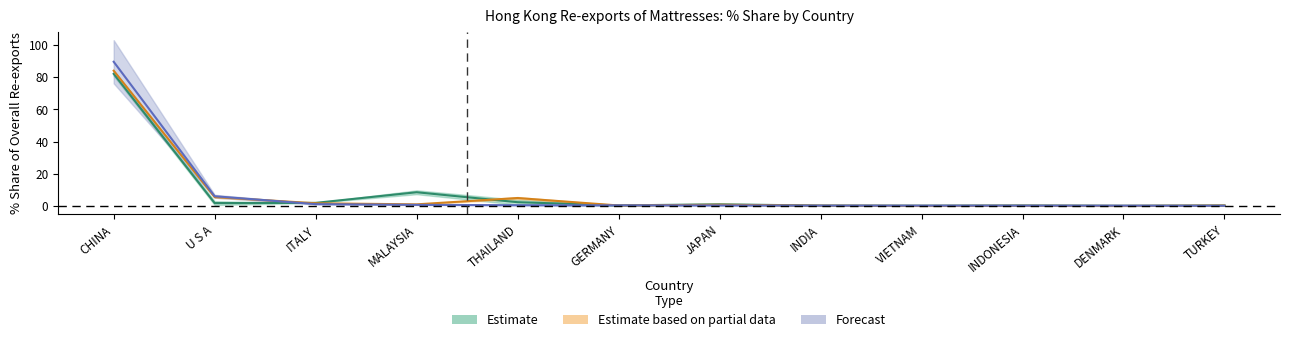

True or false: 201909_% Share has more than 0 interior local peaks.

False